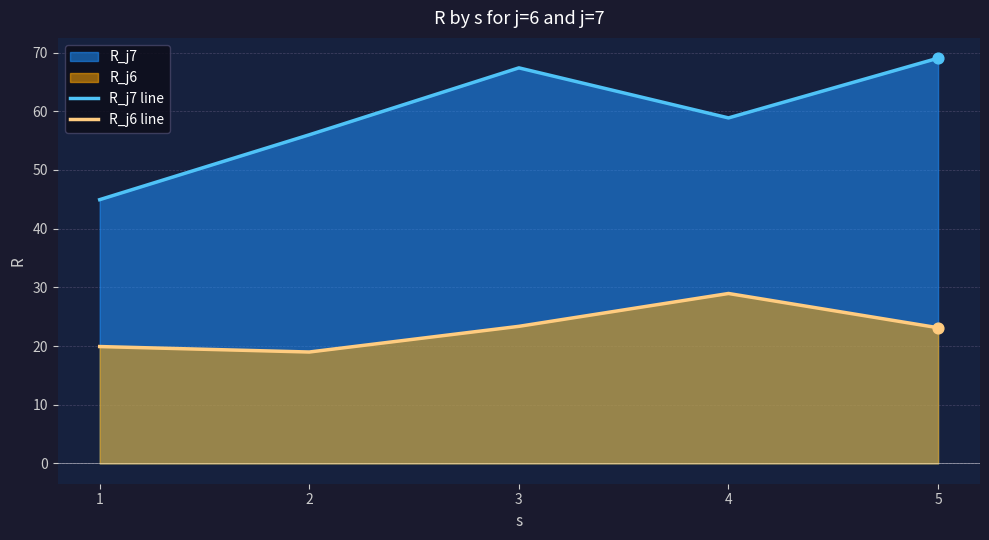

Which series reaches the maximum Y coordinate?

R_j7 line